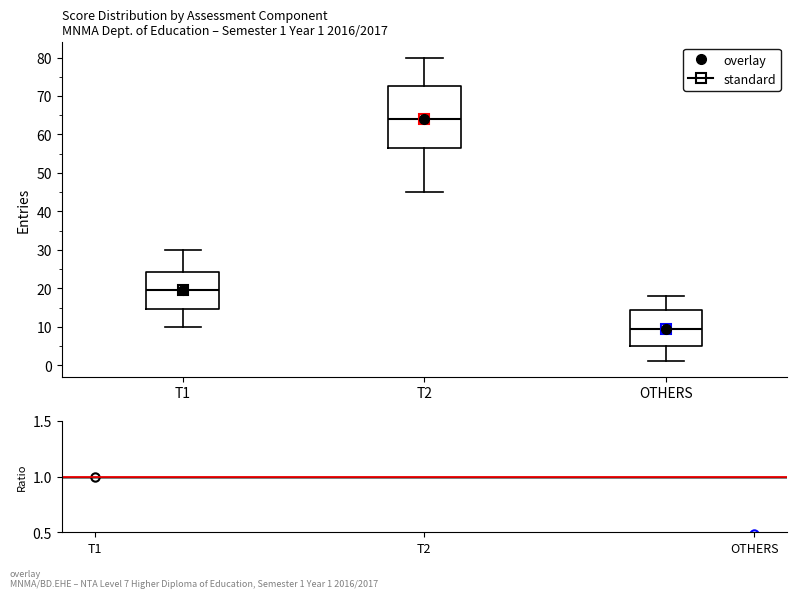

Comparing the boxes themselves (not the whiskers), which one is the tallest?

T2